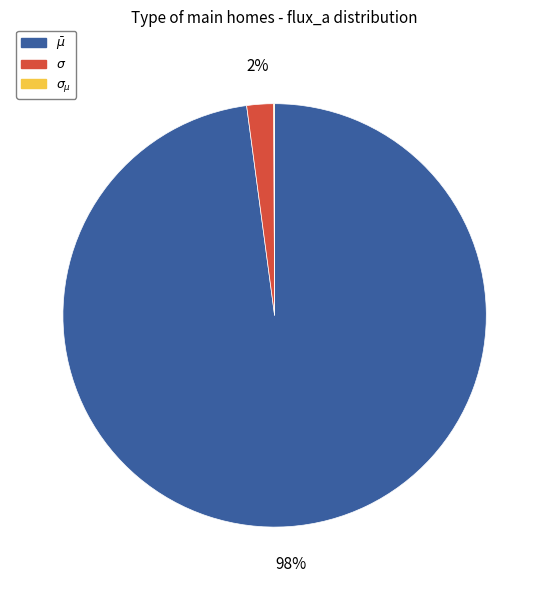

Is there any slice that represents more than half of the pie?

Yes